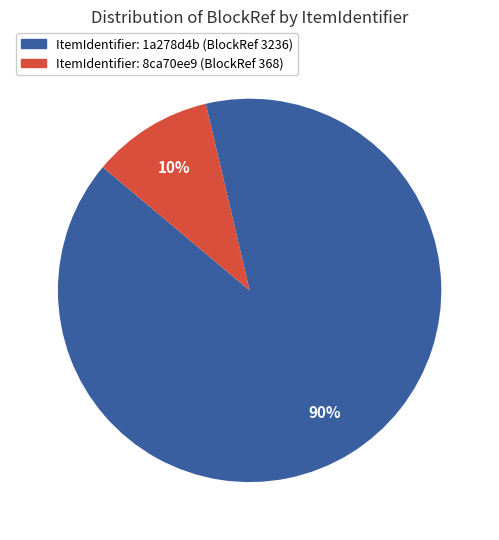

What is the majority slice?

ItemIdentifier: 1a278d4b (BlockRef 3236)